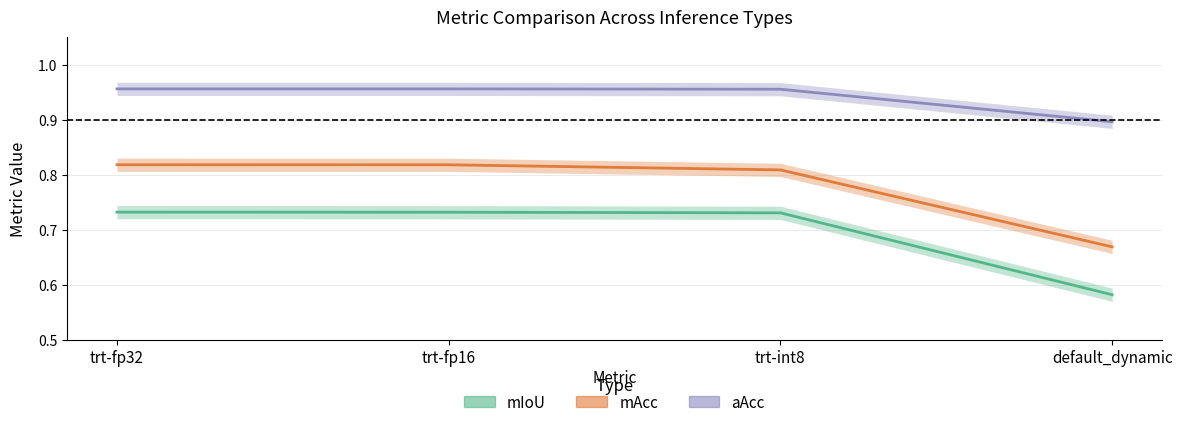

The value of mIoU at trt-fp32 is 0.5. True or false?

False